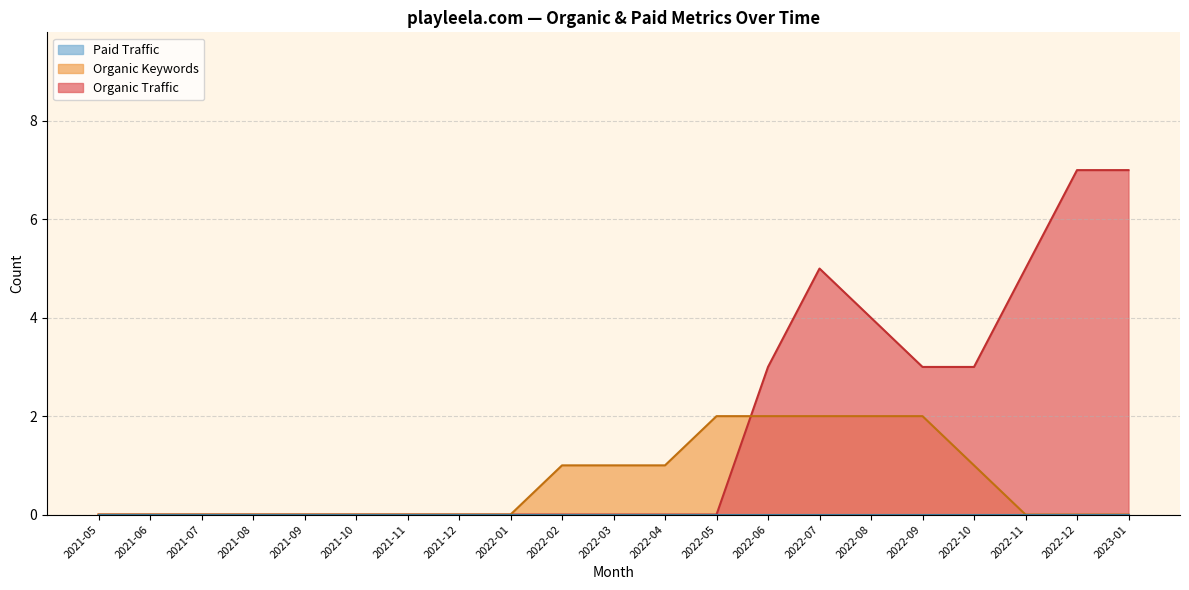

Between 2023-01 and 2021-12, which is larger?

2023-01